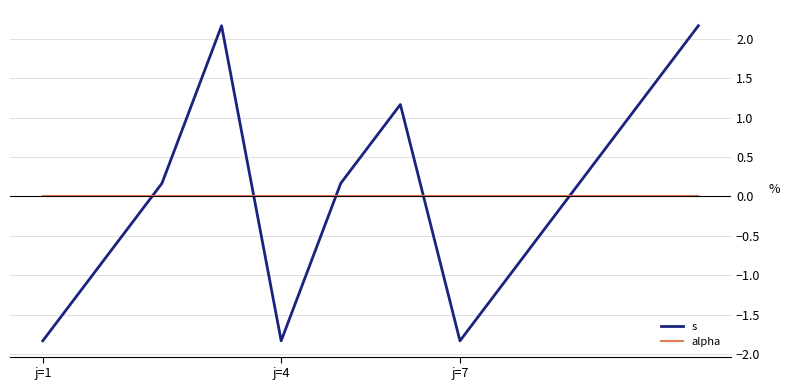

Rank the series by their maximum value, from highest to lowest.

s, alpha